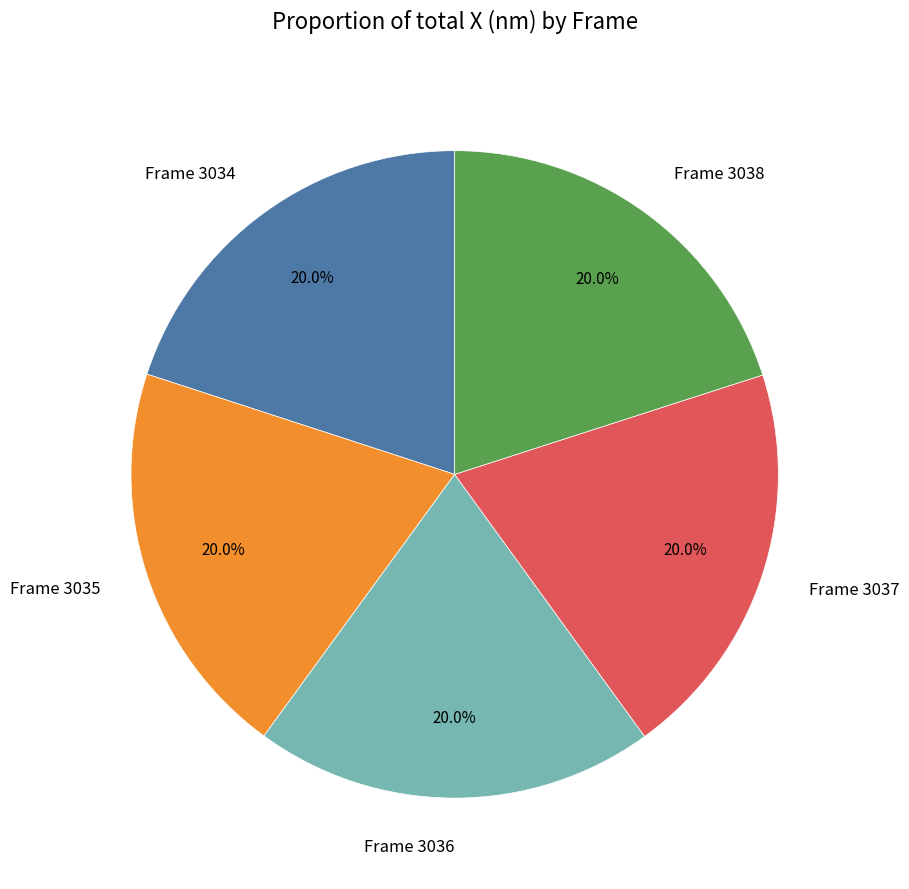

Combined, do Frame 3035 and Frame 3036 account for over 50%?

No